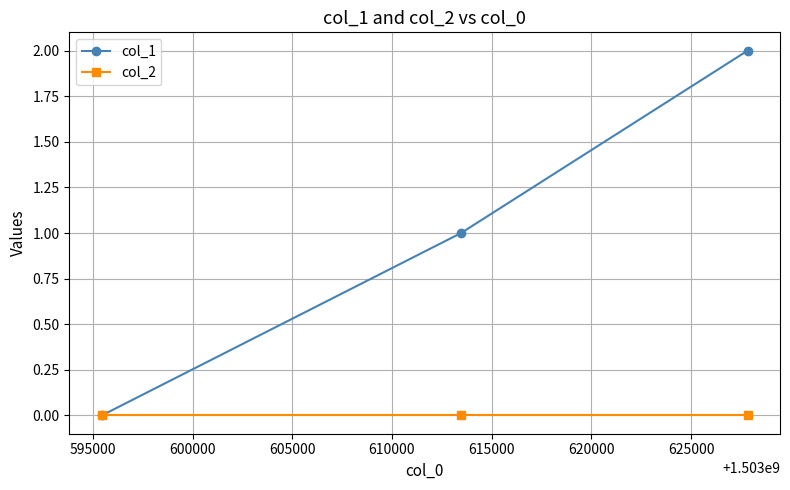

Rank the series by their maximum value, from highest to lowest.

col_1, col_2